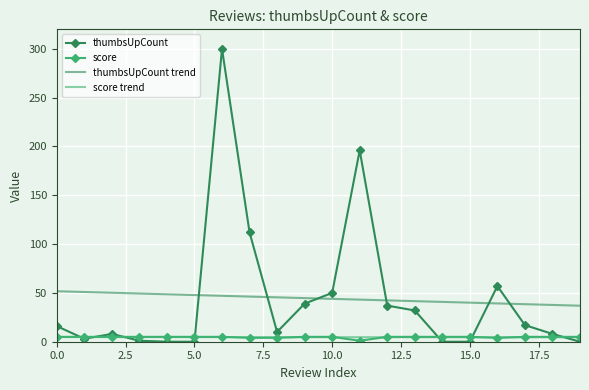

After their last crossing, which series has the higher values: thumbsUpCount or thumbsUpCount trend?

thumbsUpCount trend